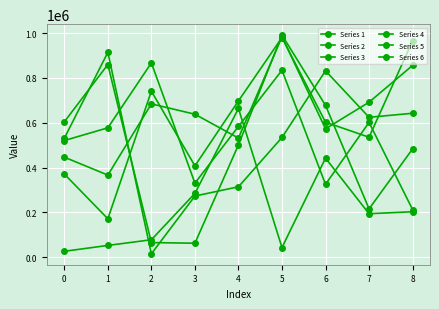

Between 4 and 2, which is larger?

2